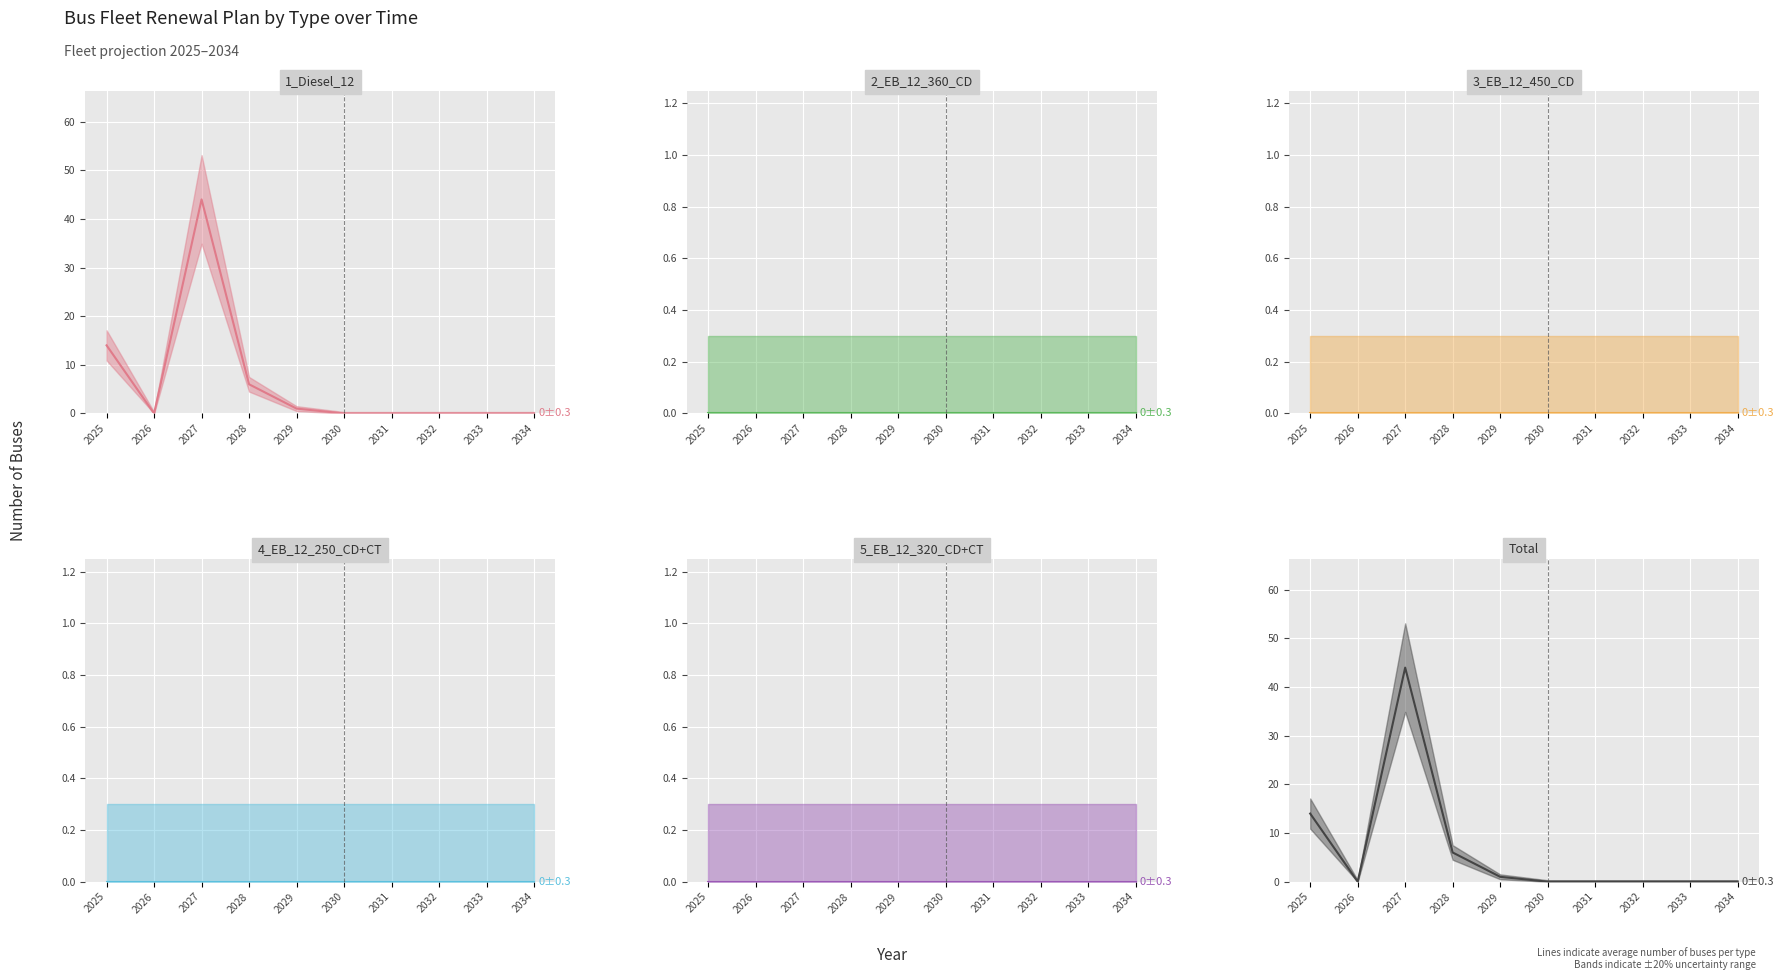

Reading left to right, extract all data points from this chart.

1_Diesel_12: 2025=14	2026=0	2027=44	2028=6	2029=1	2030=0	2031=0	2032=0	2033=0	2034=0
2_EB_12_360_CD: 2025=0	2026=0	2027=0	2028=0	2029=0	2030=0	2031=0	2032=0	2033=0	2034=0
3_EB_12_450_CD: 2025=0	2026=0	2027=0	2028=0	2029=0	2030=0	2031=0	2032=0	2033=0	2034=0
4_EB_12_250_CD+CT: 2025=0	2026=0	2027=0	2028=0	2029=0	2030=0	2031=0	2032=0	2033=0	2034=0
5_EB_12_320_CD+CT: 2025=0	2026=0	2027=0	2028=0	2029=0	2030=0	2031=0	2032=0	2033=0	2034=0
Total: 2025=14	2026=0	2027=44	2028=6	2029=1	2030=0	2031=0	2032=0	2033=0	2034=0